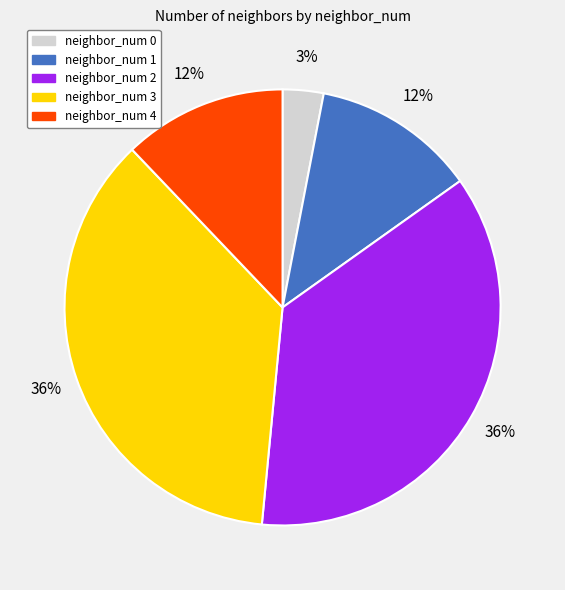

What percentage is the neighbor_num 1 slice, to the nearest percent?

12%